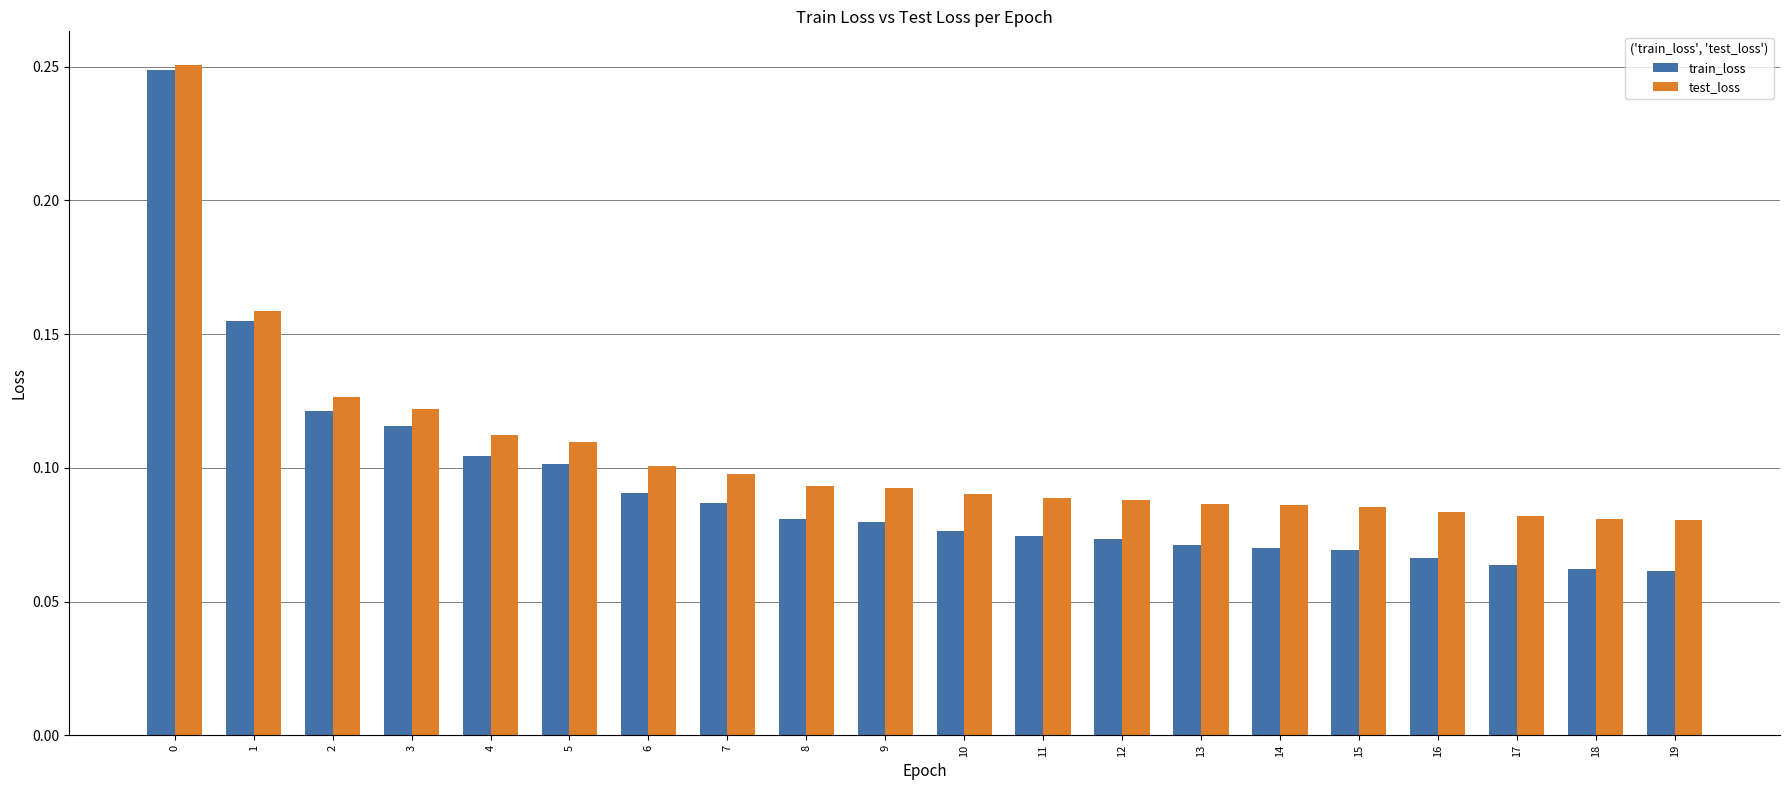

The test_loss series shows 0.0 at 8. True or false?

False